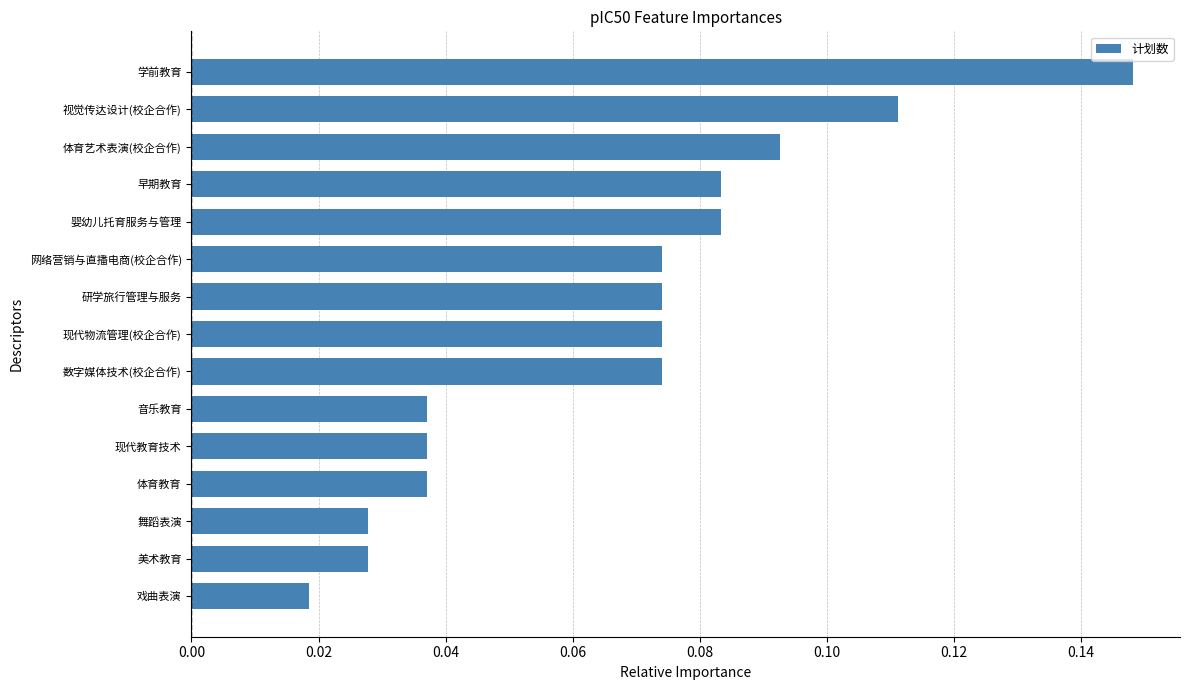

How many bars are there in total?

15